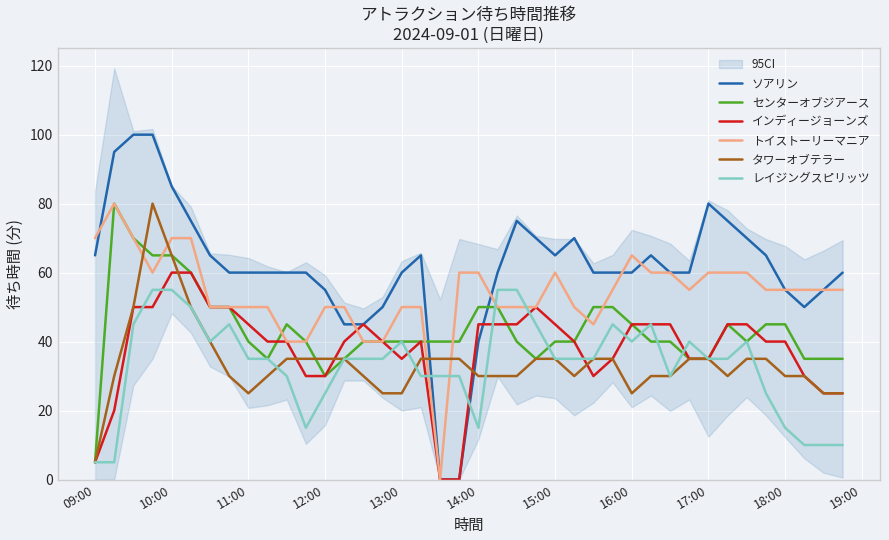

How many distinct data groups are displayed?

6